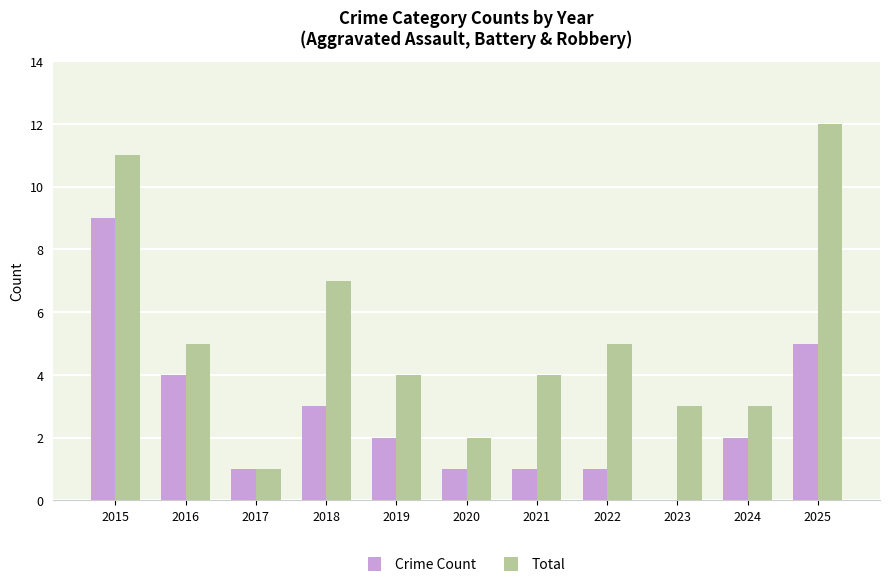

Is the value of Crime Count at 2015 greater than the value of Total at 2021?

Yes